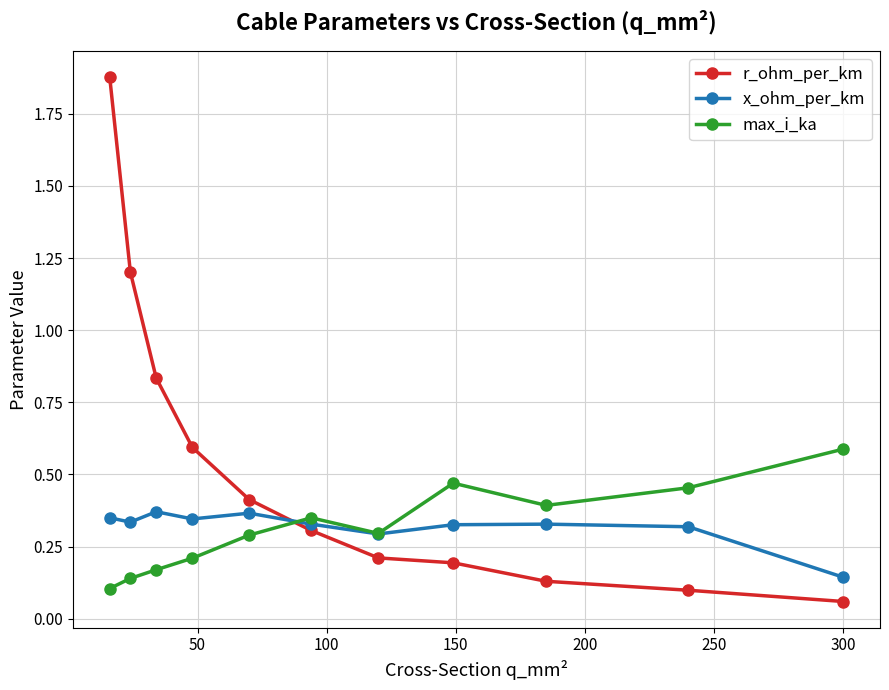

List the series in order of their peak value, highest first.

r_ohm_per_km, max_i_ka, x_ohm_per_km